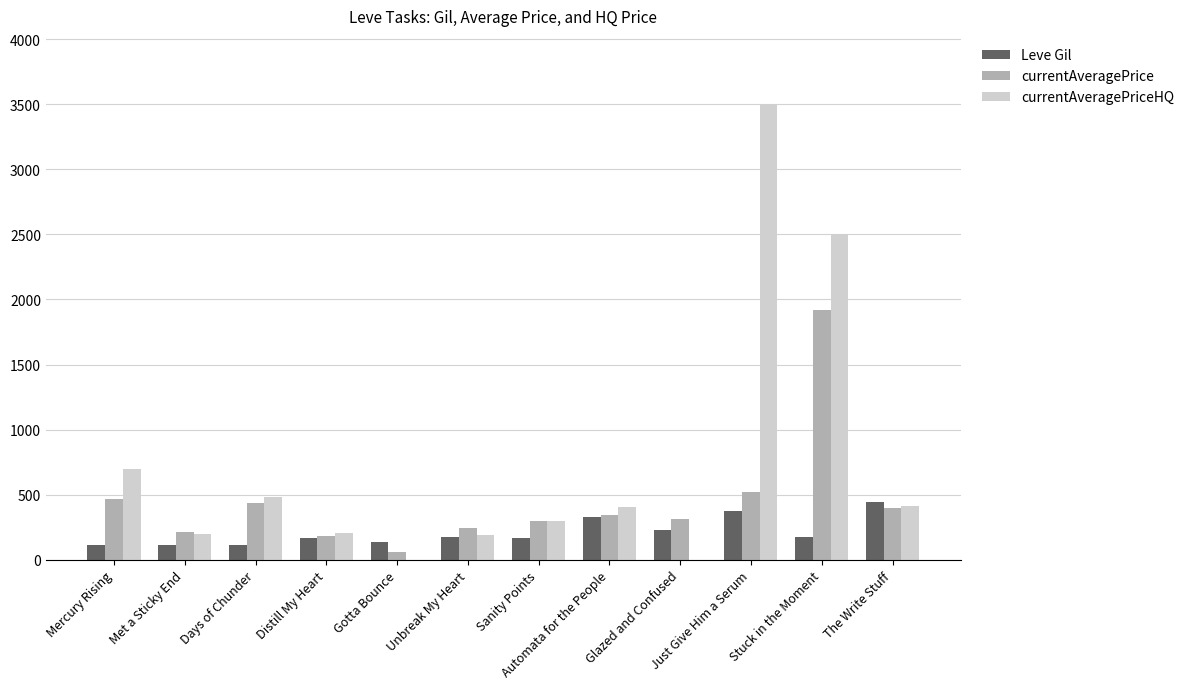

At which label does currentAveragePrice reach its peak?

Stuck in the Moment